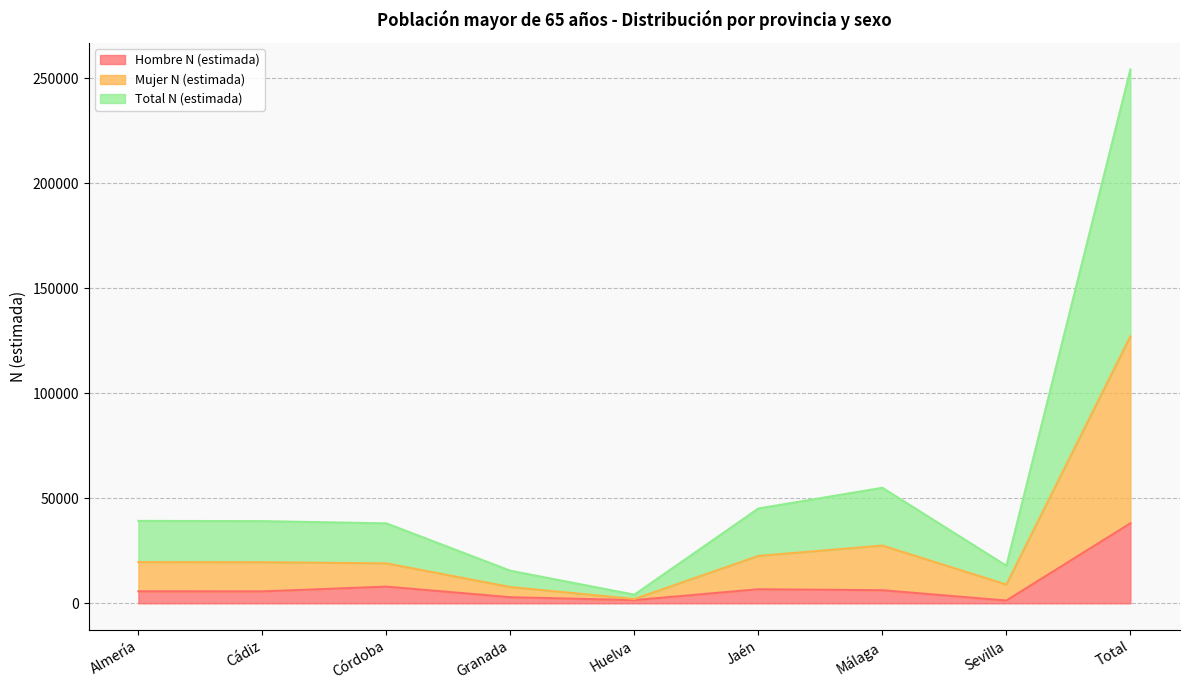

How many series are shown in this chart?

3